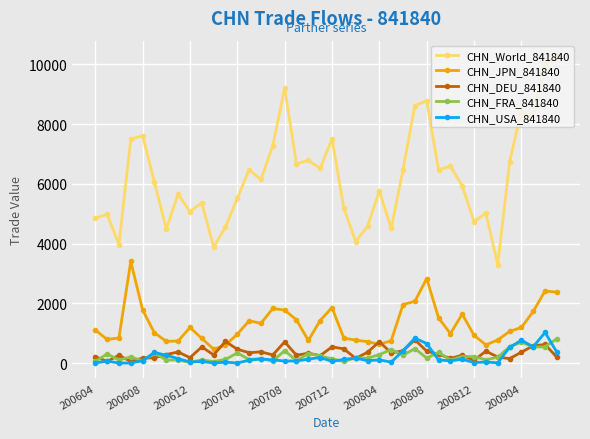

True or false: CHN_World_841840 and CHN_USA_841840 intersect in this chart.

False